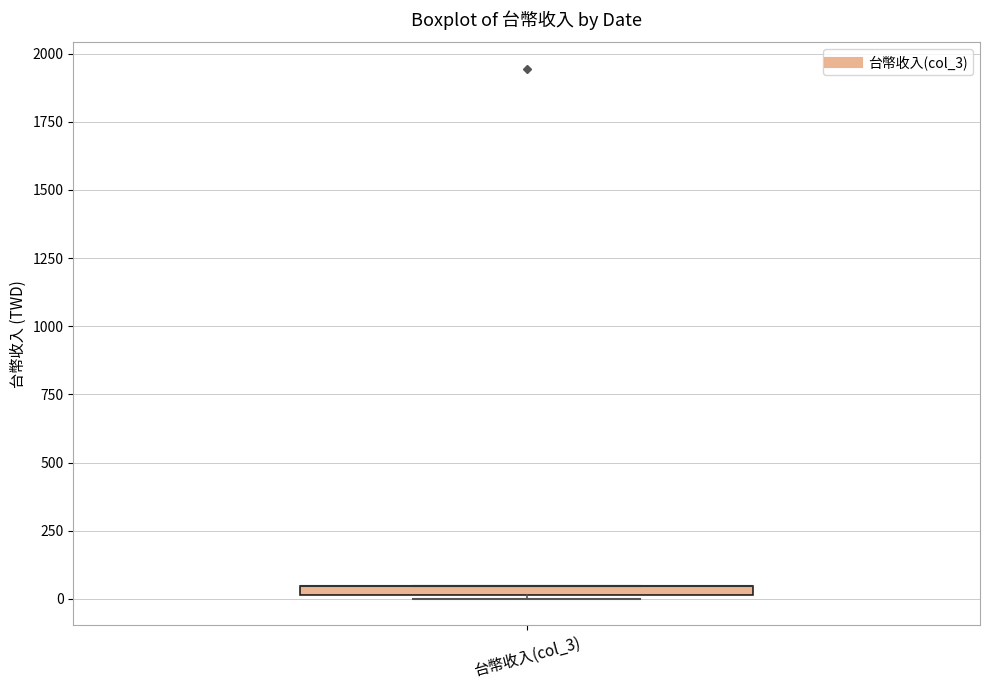

Where is the upper edge of the box for 台幣收入(col_3) on the y-axis? The values are not printed on the chart, so give them approximately, as read against the axis.

50